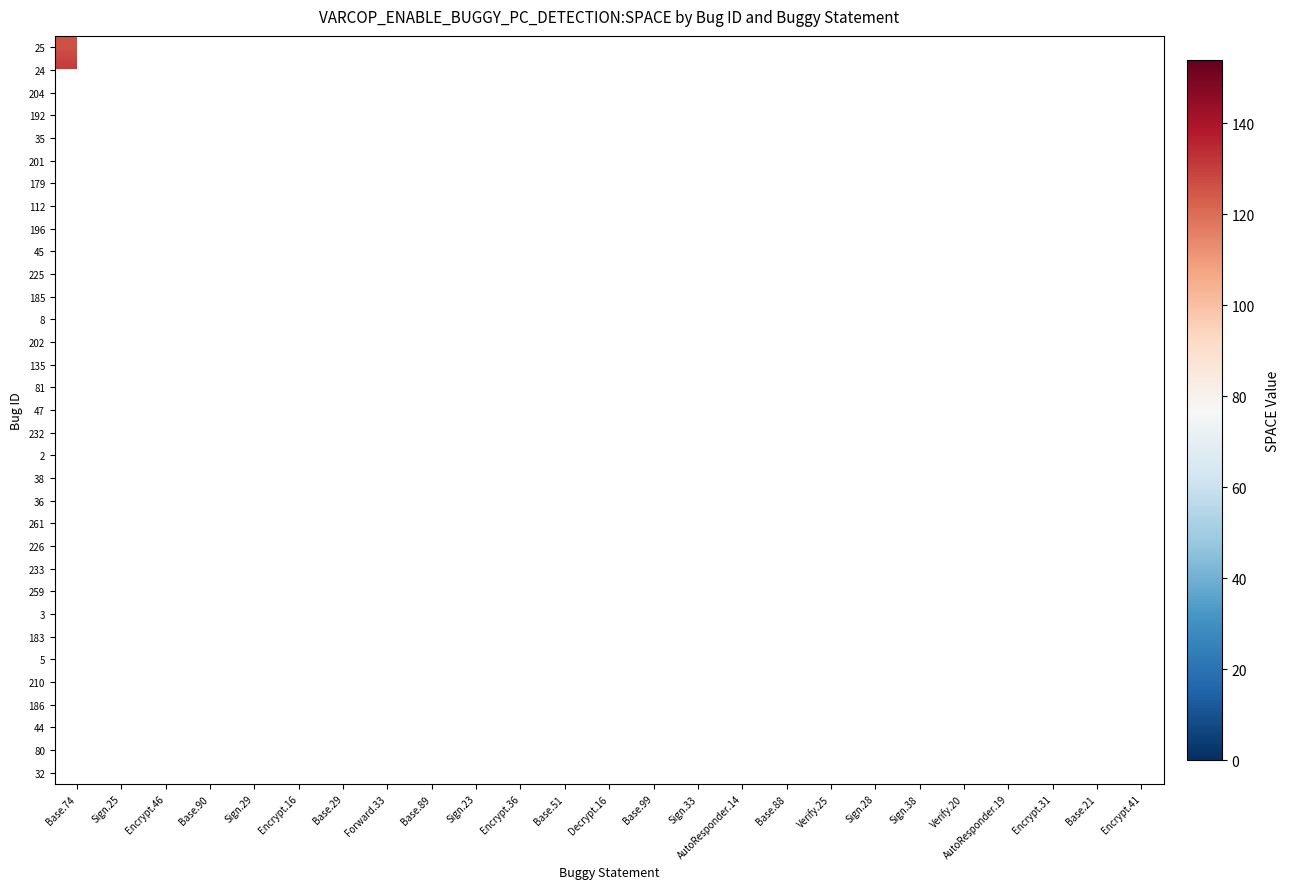

Is the value of 192 at Base.74 greater than the value of 2 at Sign.25?

No